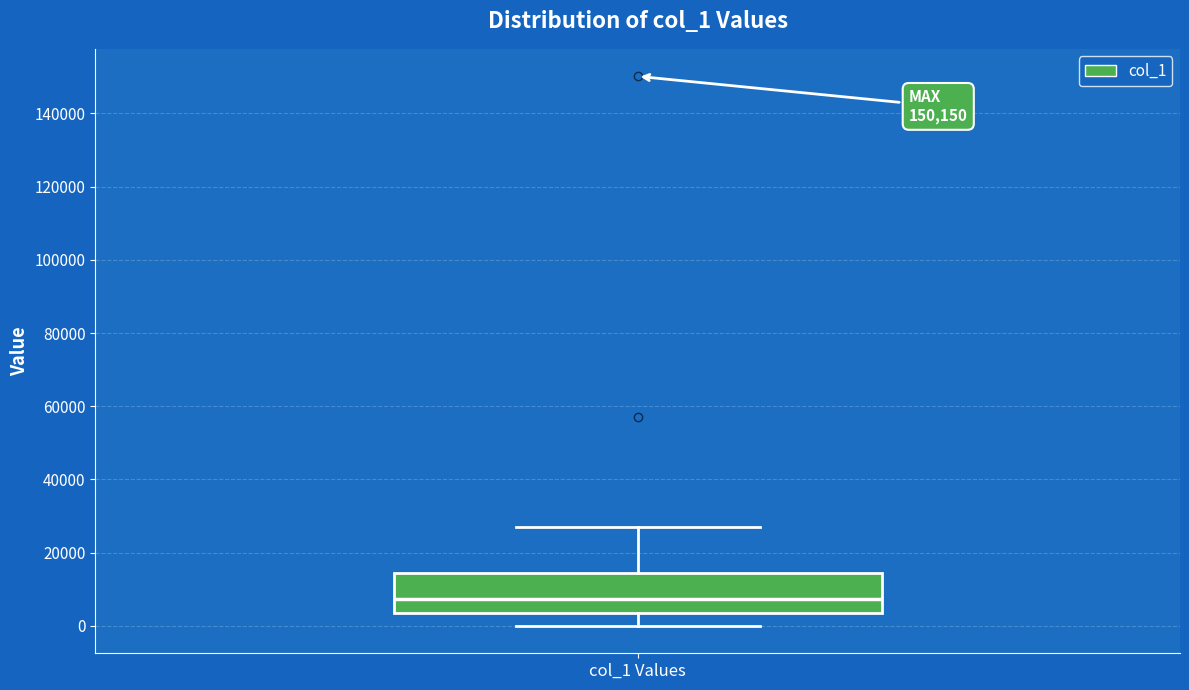

Where is the upper edge of the box for col_1 Values on the y-axis? The values are not printed on the chart, so give them approximately, as read against the axis.

14000